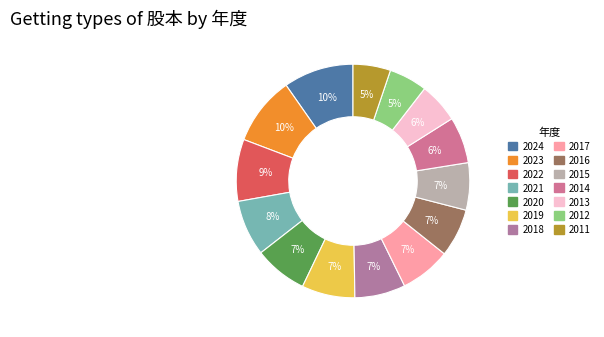

Does 2021 account for over 50% of the chart?

No